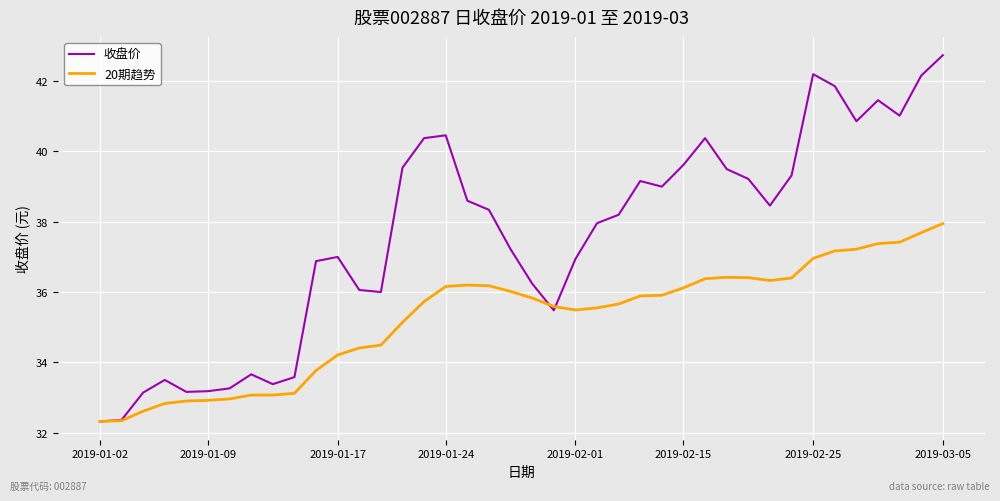

Which series has the widest spread of values?

收盘价